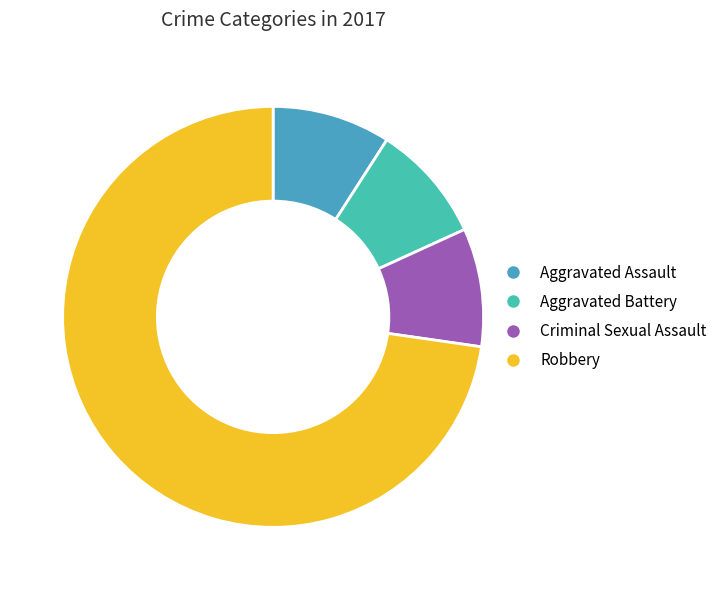

Between Aggravated Battery and Aggravated Assault, which is larger?

Aggravated Battery